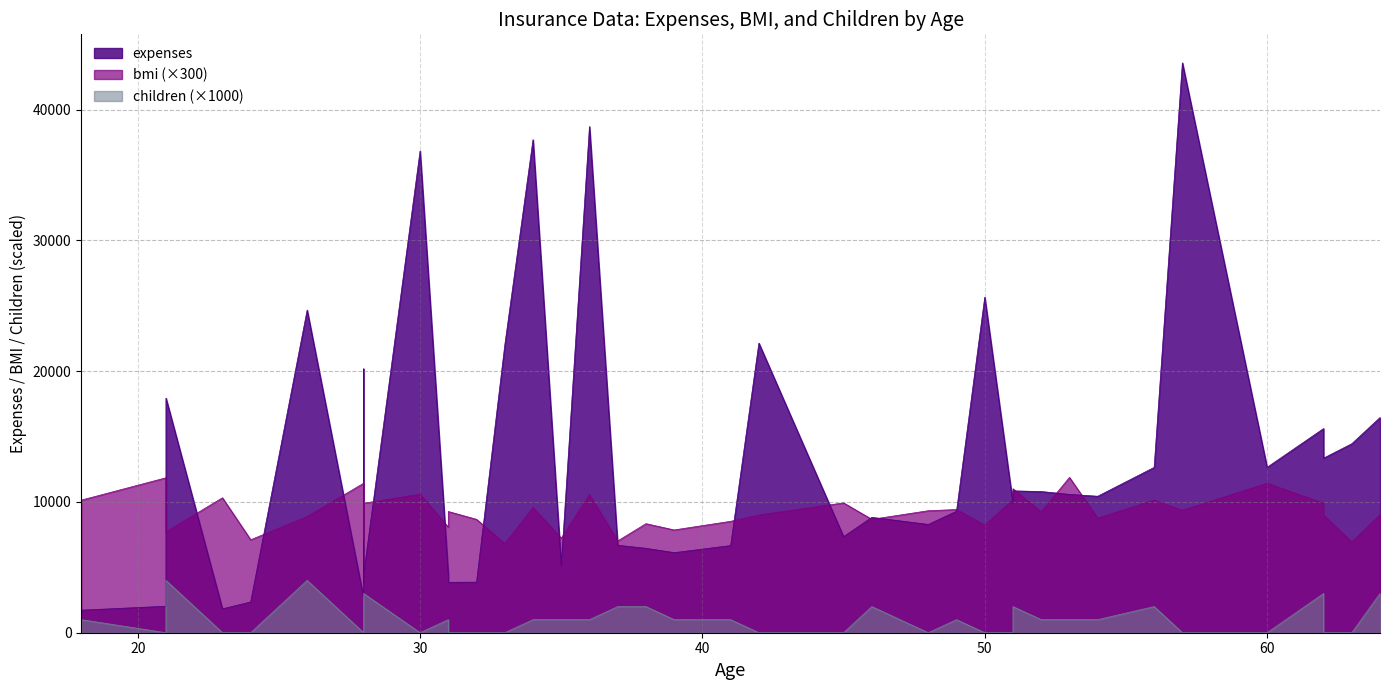

True or false: children and bmi cross at least once.

False